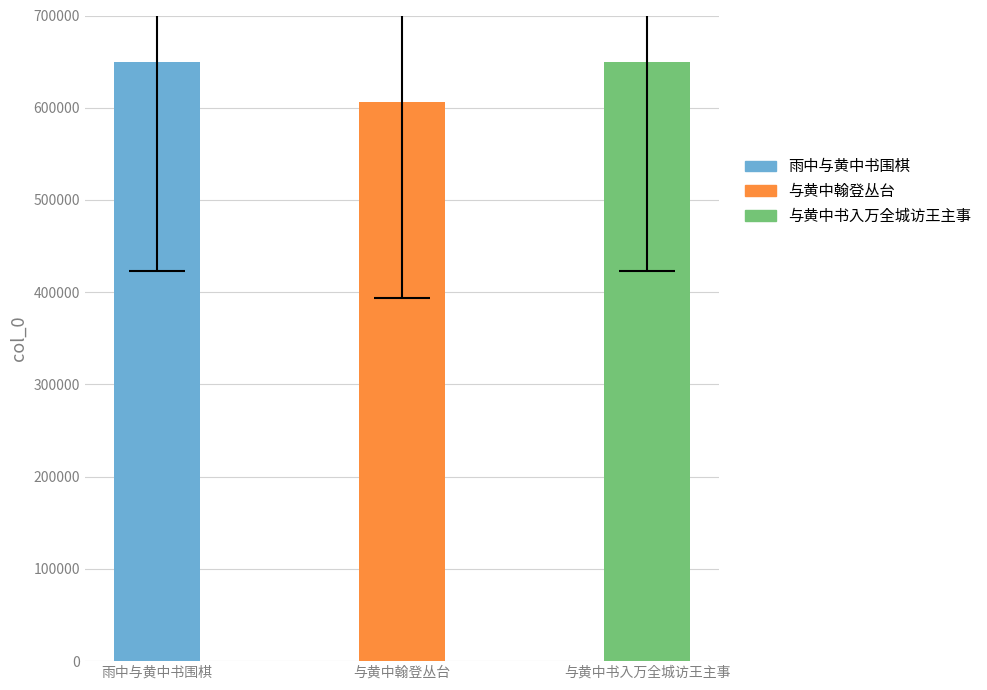

The chart shows a value of 278091 at 雨中与黄中书围棋. True or false?

False